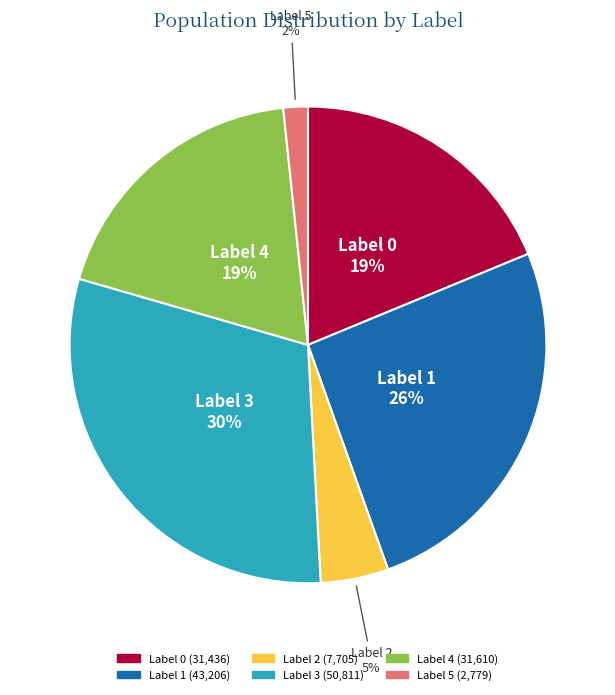

True or false: Label 1 accounts for 26% of the total.

True